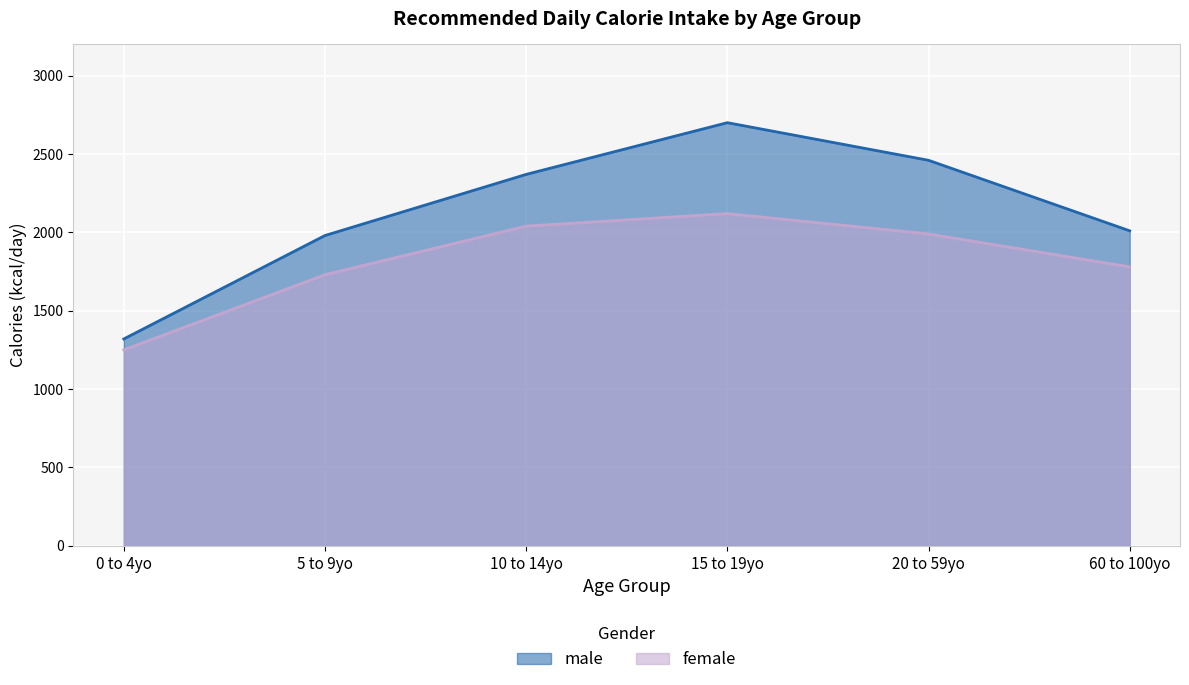

Which series has the widest spread of values?

male